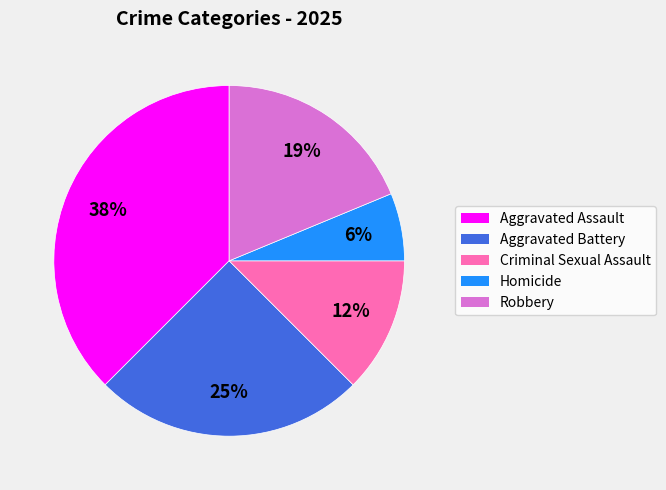

Count the number of slices in the pie.

5